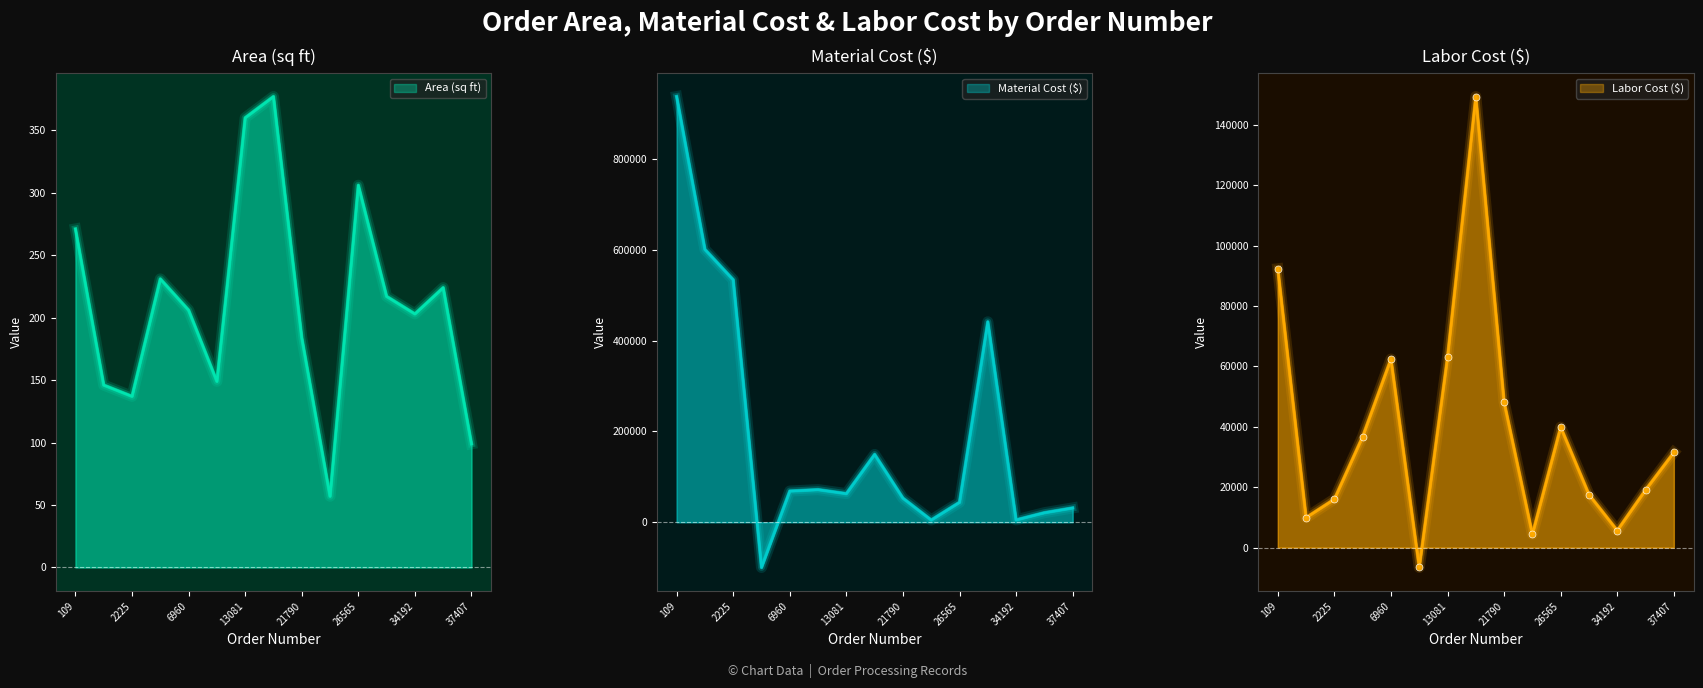

The MaterialCost series shows 20988.8 at 36558. True or false?

True